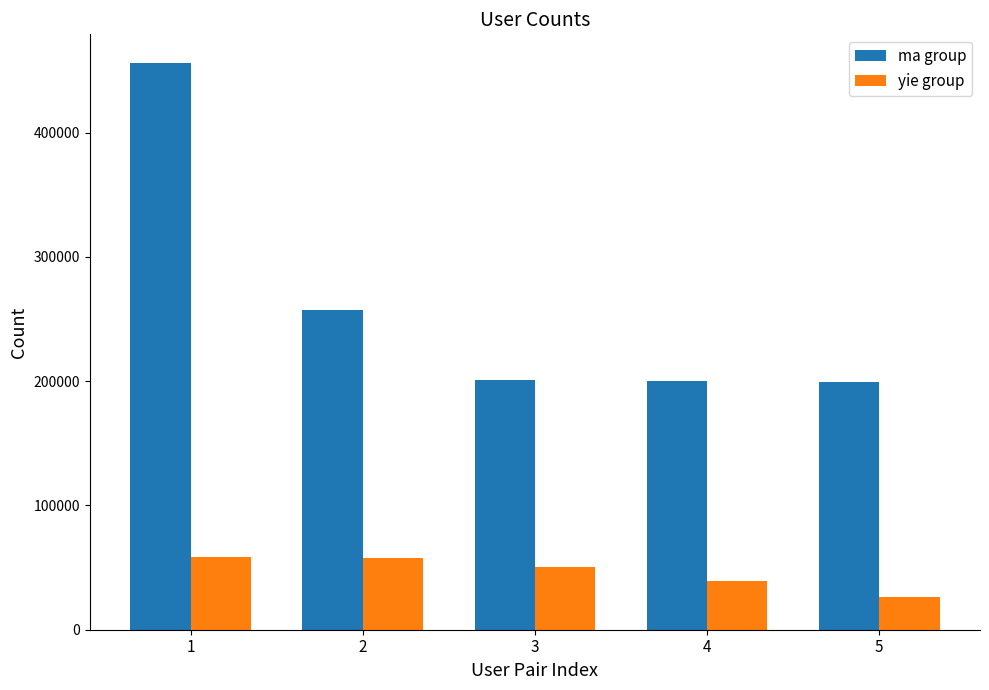

At which label is yie group closest to 42501?

4